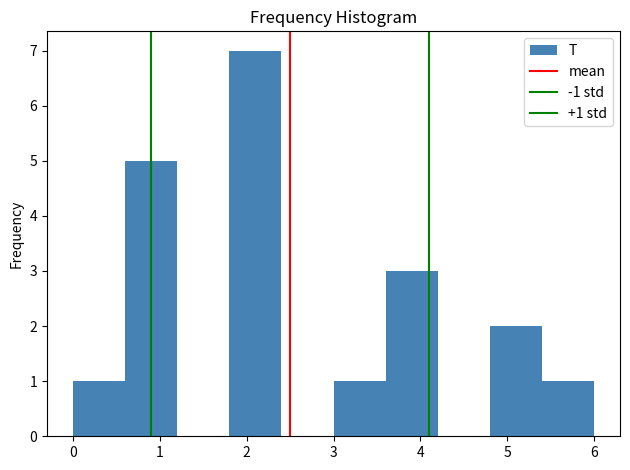

Which range on the x-axis has the tallest bar?

1.8 to 2.4